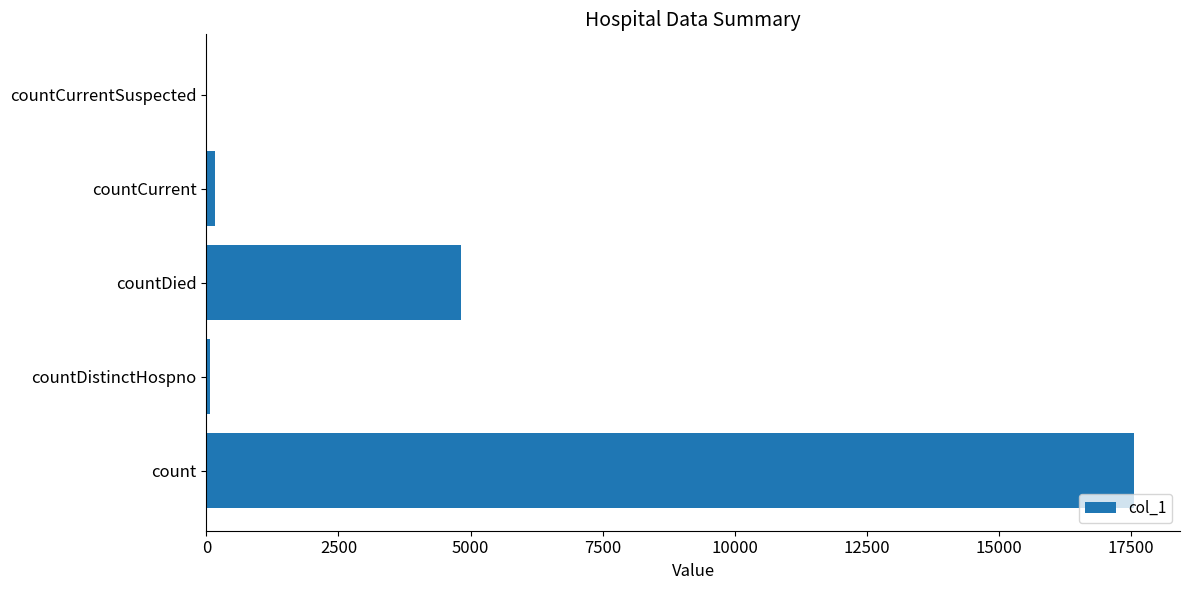

The chart shows a value of 7918 at countCurrentSuspected. True or false?

False